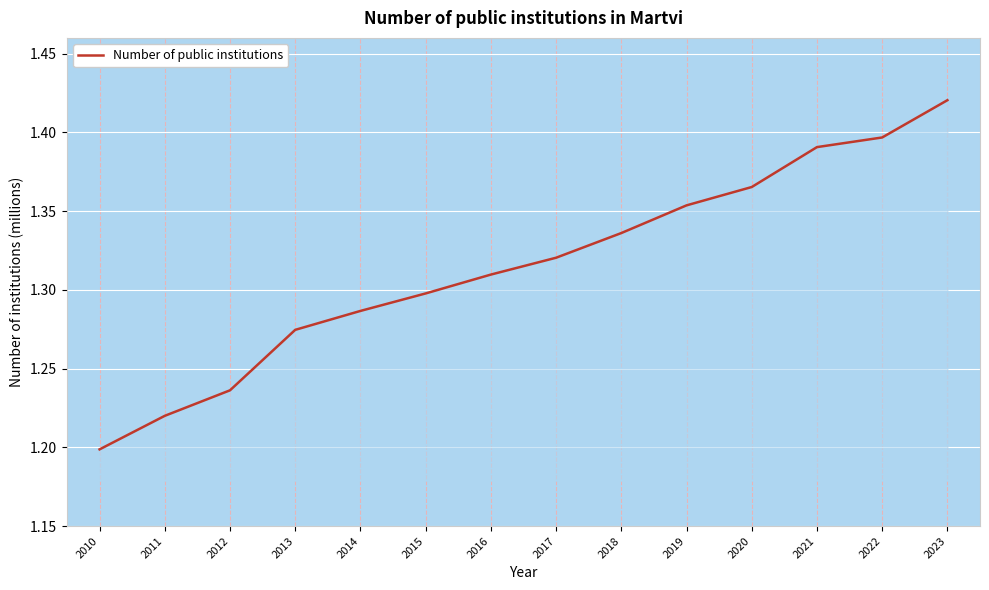

Rank the categories by value from highest to lowest.

2023, 2022, 2021, 2020, 2019, 2018, 2017, 2016, 2015, 2014, 2013, 2012, 2011, 2010